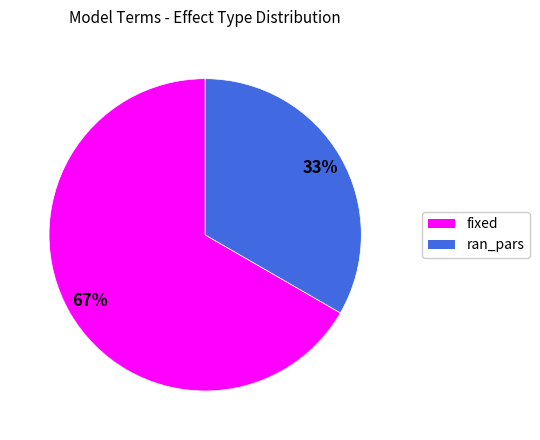

Combined, do fixed and ran_pars account for over 50%?

Yes